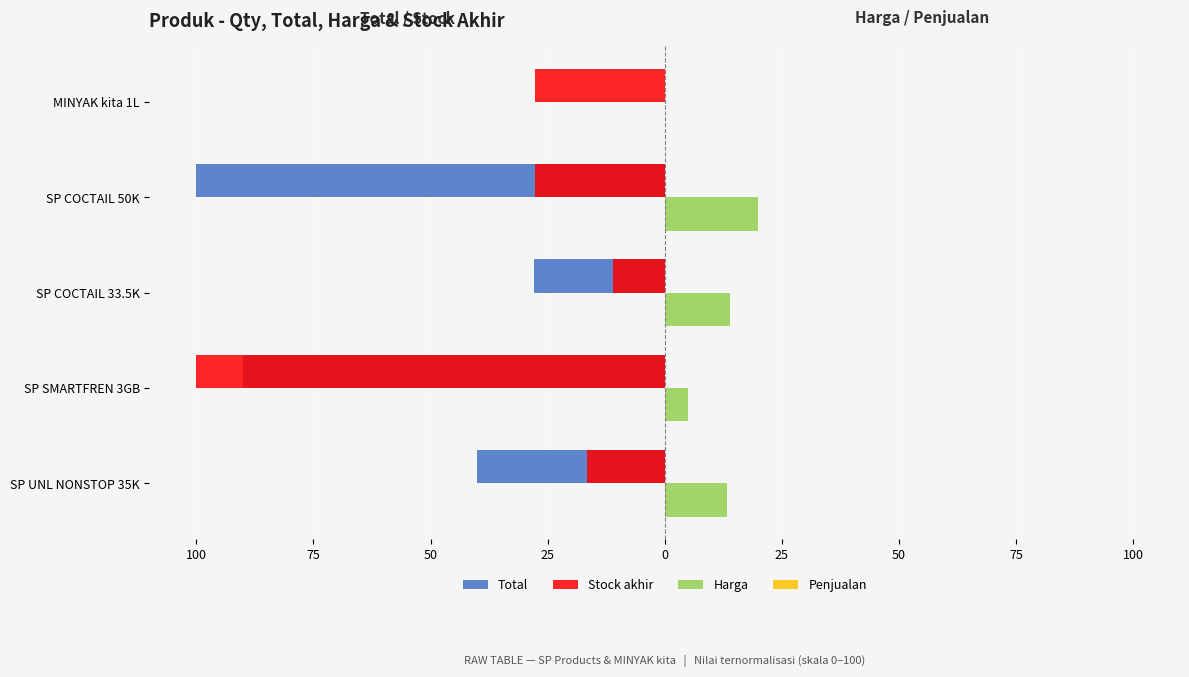

Which series has the largest range (max minus min)?

Total